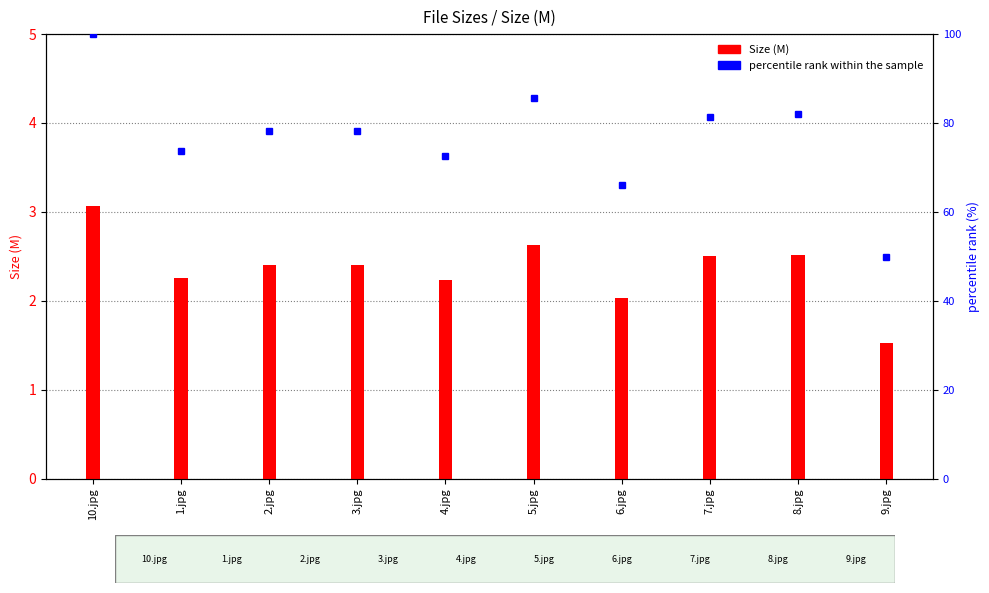

What is the difference between the maximum and minimum values in the percentile rank within the sample series?

50.2